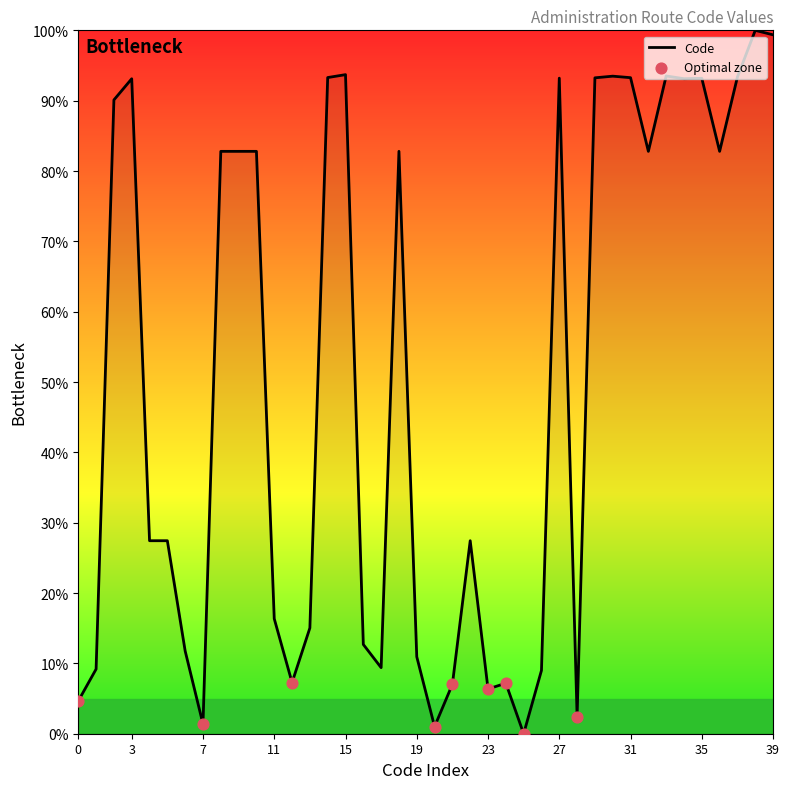

What is the maximum value shown in the chart?

100.0